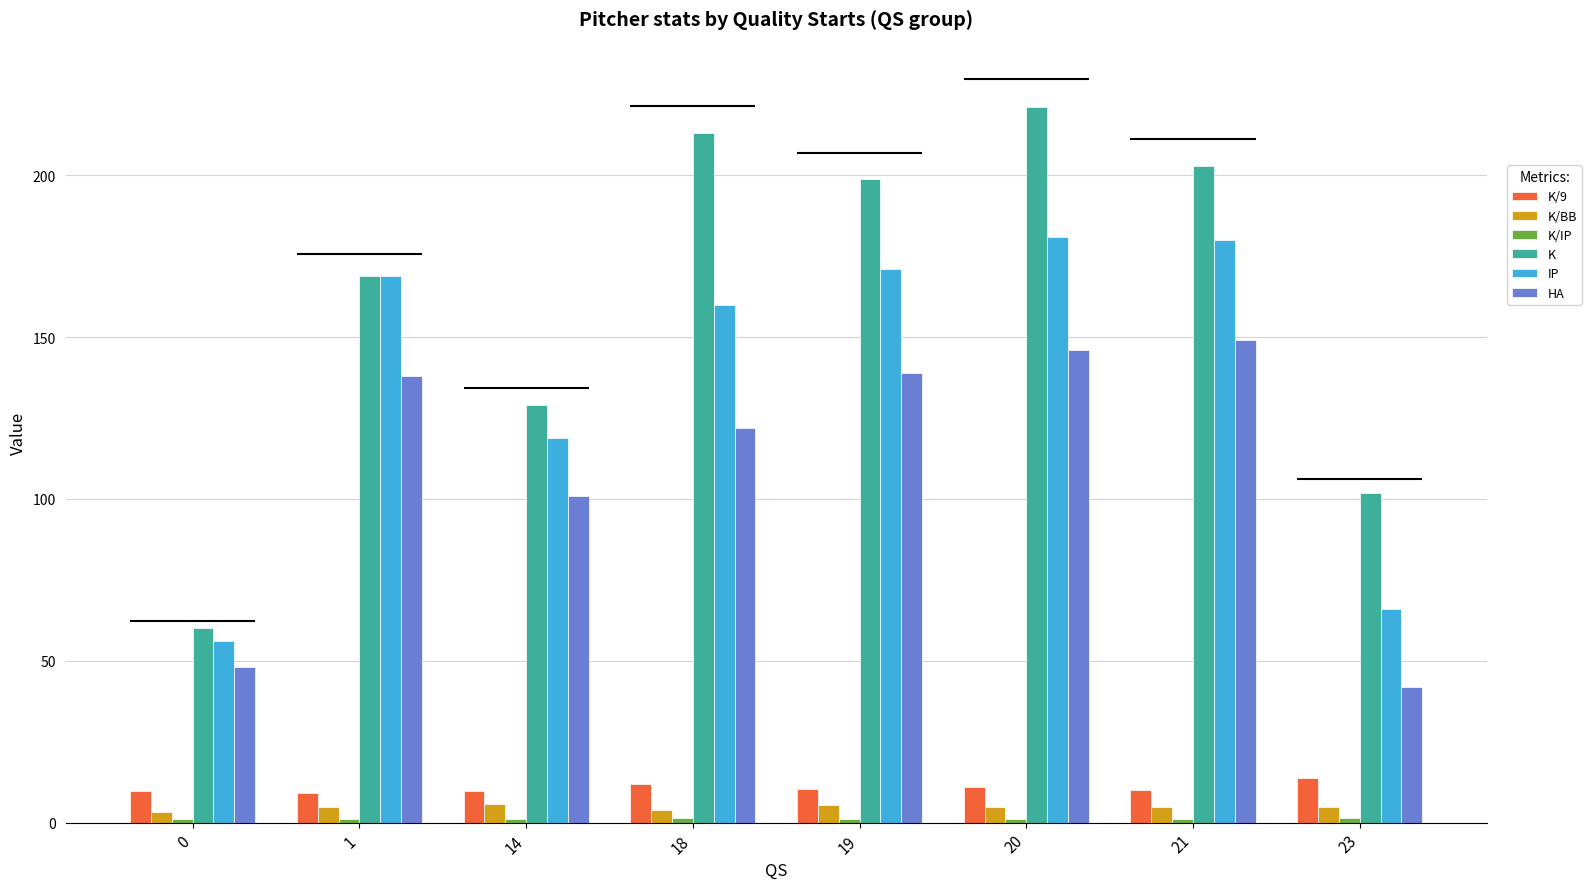

How many values in the K series are below 199?

4